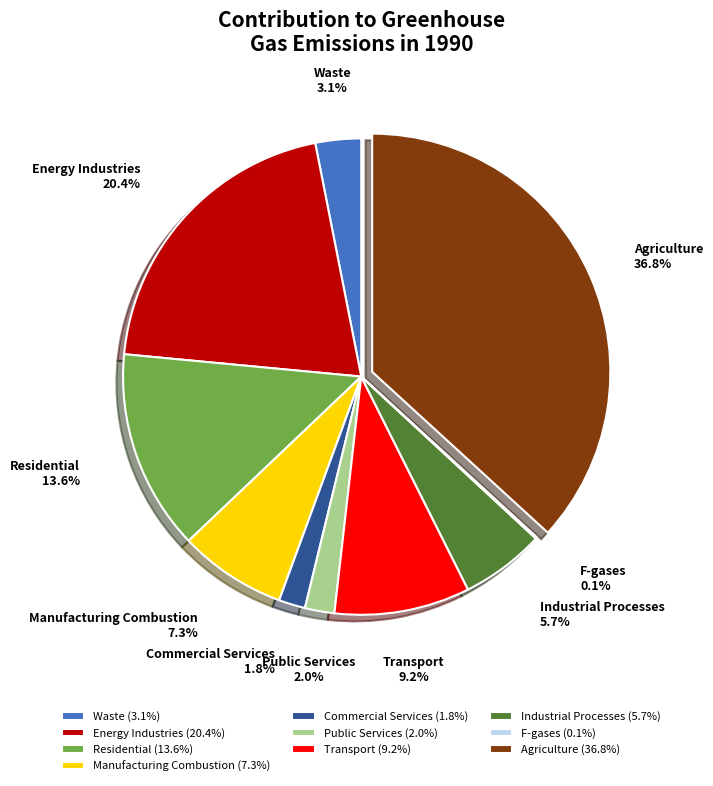

To the nearest percent, what is the difference between the largest and smallest slice percentages?

37%